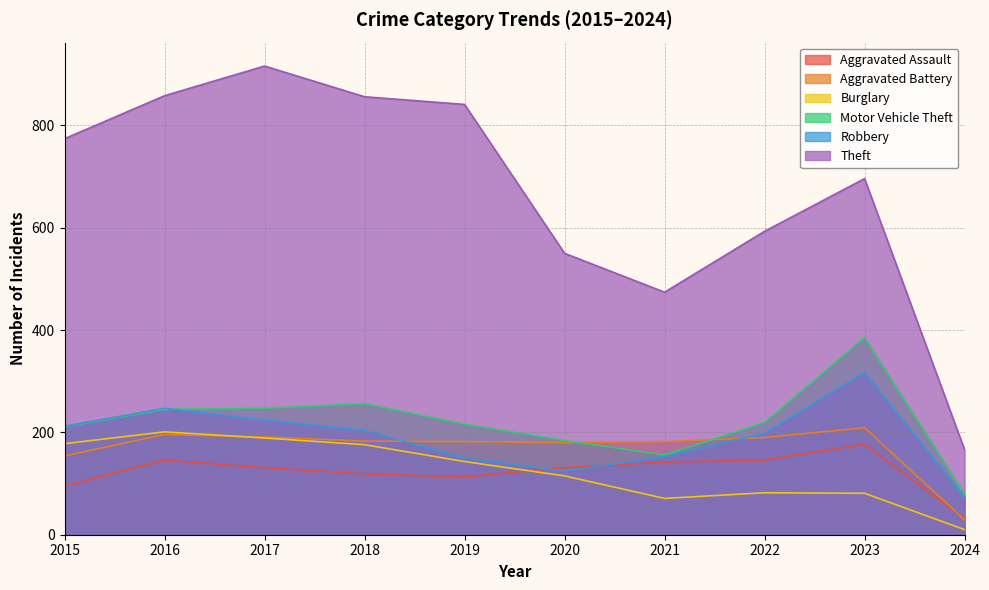

What is the highest value of the Aggravated Battery series?

209